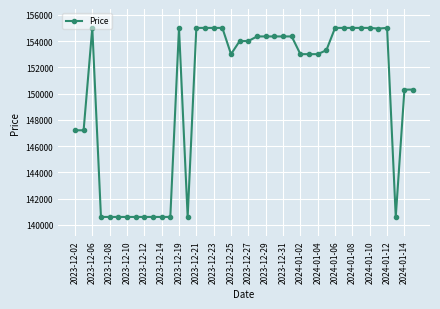

What is the minimum value shown in the chart?

140600